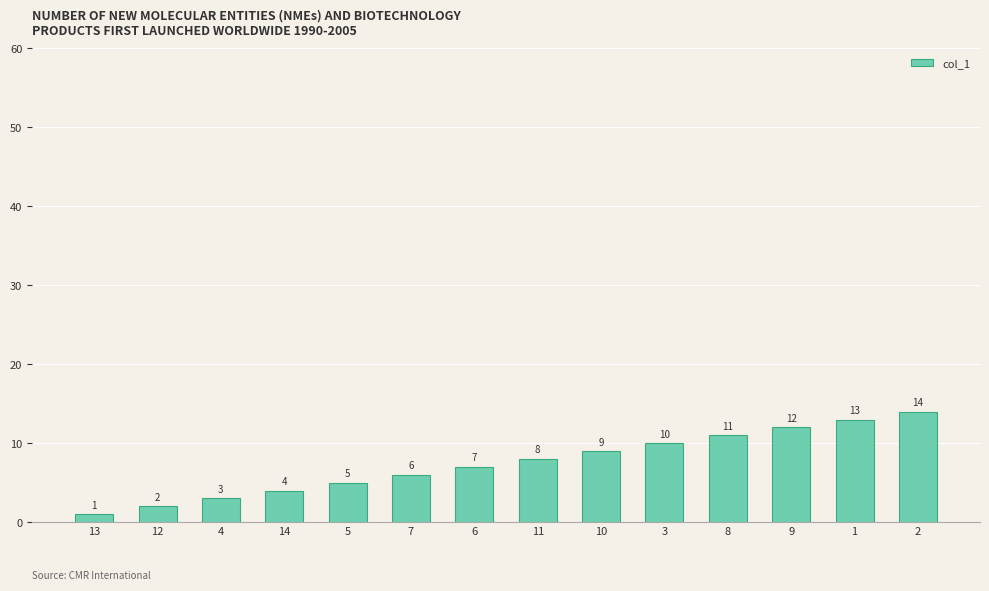

What is the change in value from 4 to 1?

+10